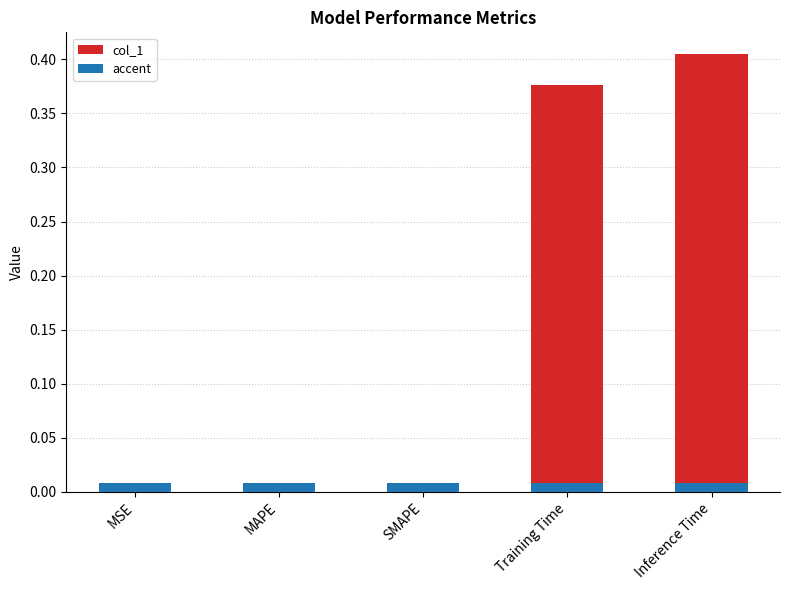

At which label is accent closest to 0?

MSE